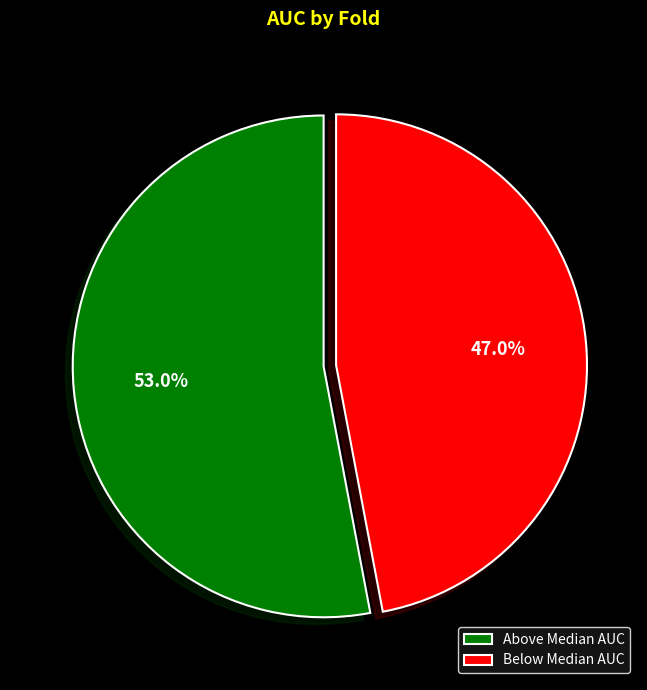

Is there any slice that represents more than half of the pie?

Yes